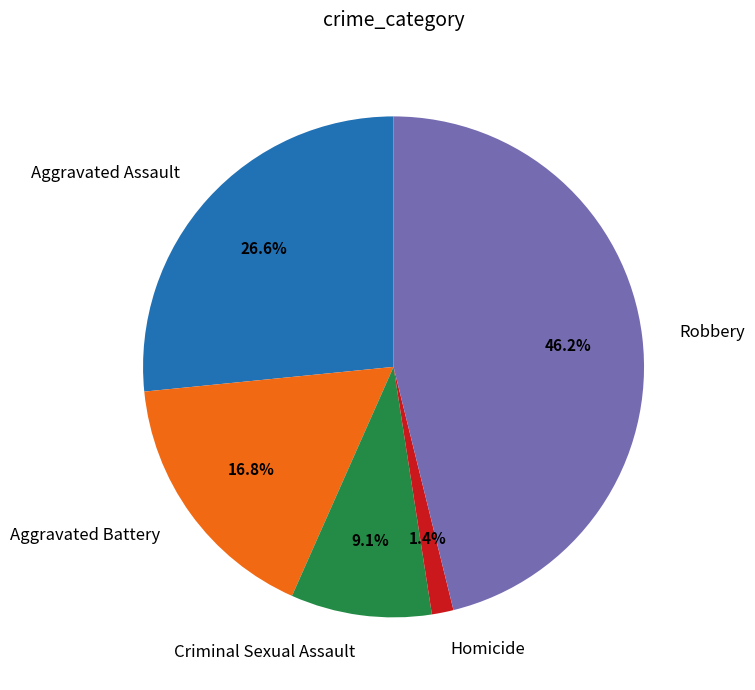

To the nearest percent, what is the combined percentage of Aggravated Assault and Criminal Sexual Assault?

36%